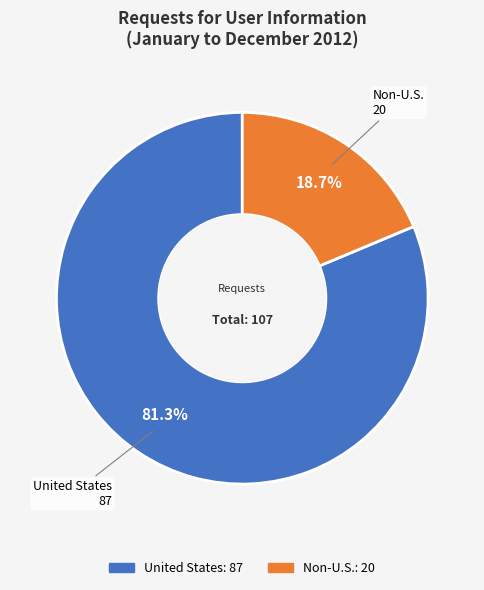

What percentage is the Non-U.S. slice, to the nearest percent?

19%